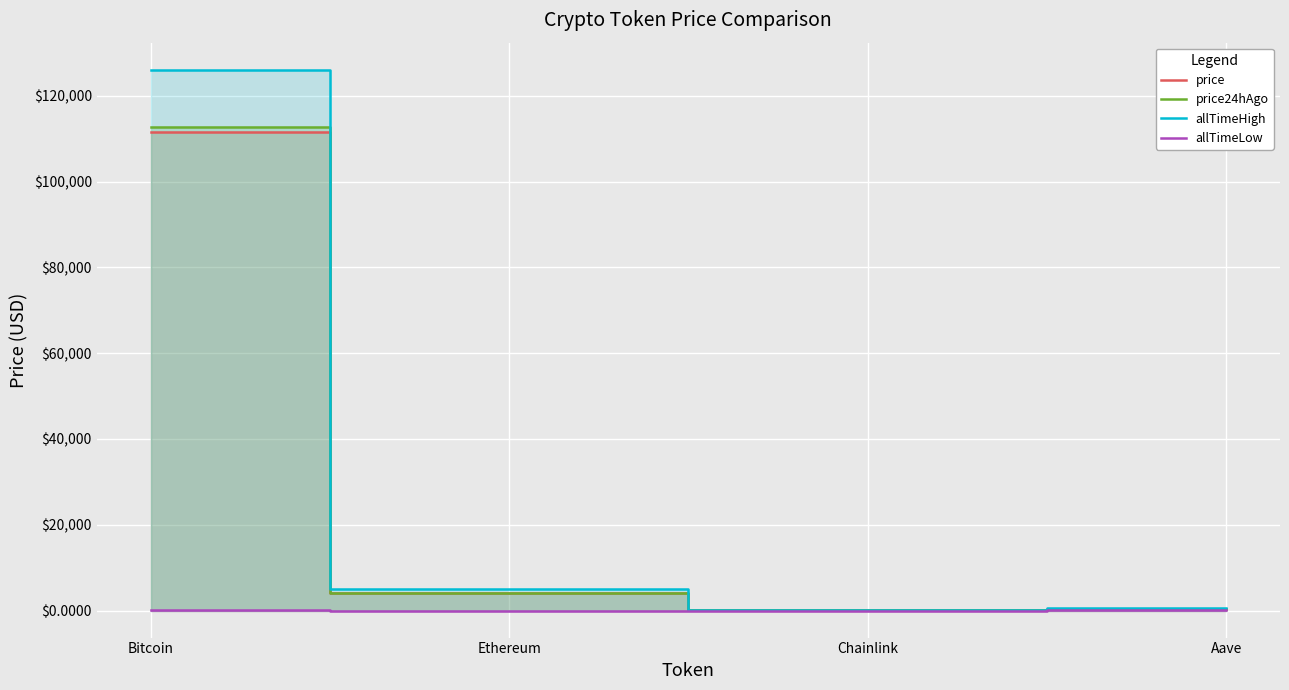

Rank the series at Chainlink from highest to lowest value.

allTimeHigh, price24hAgo, price, allTimeLow